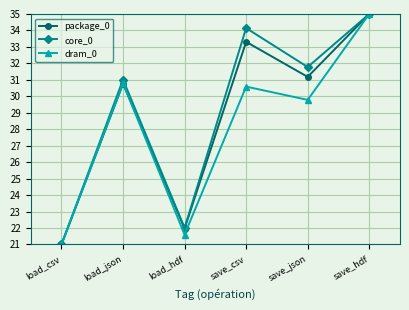

At which category does the chart reach its peak across all series?

save_hdf